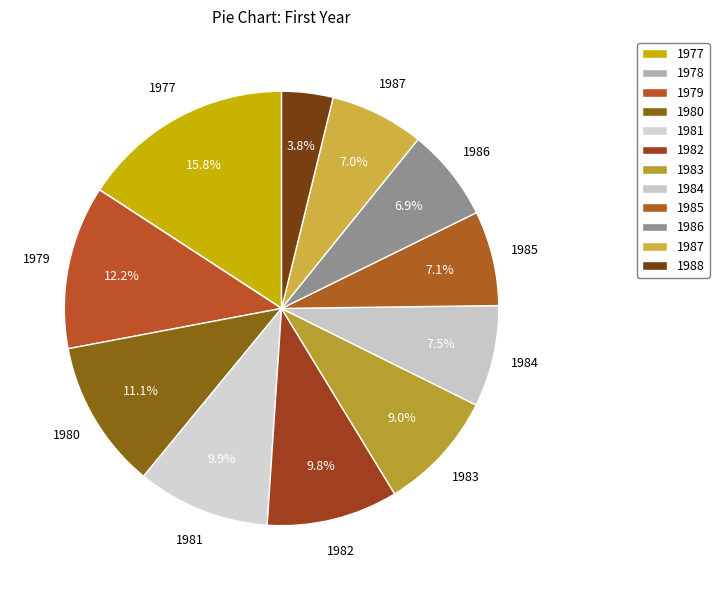

Which category has the smallest portion of the pie?

1978